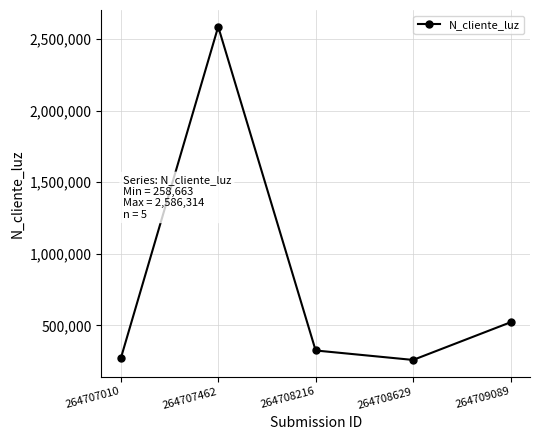

Is it true that the value at 264708216 is 66260?

False